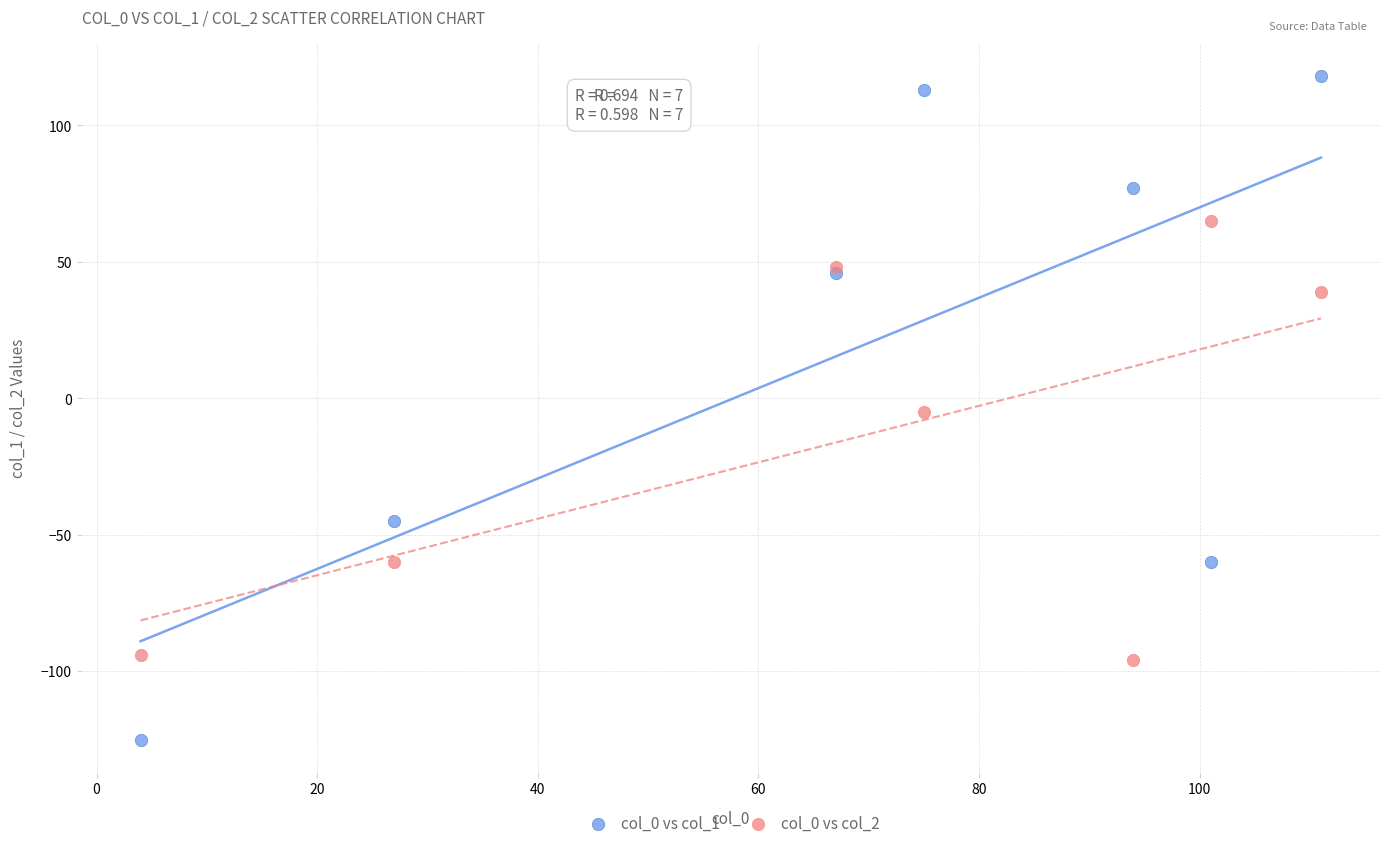

What are all the series names shown in the legend?

col_0 vs col_1, col_0 vs col_2